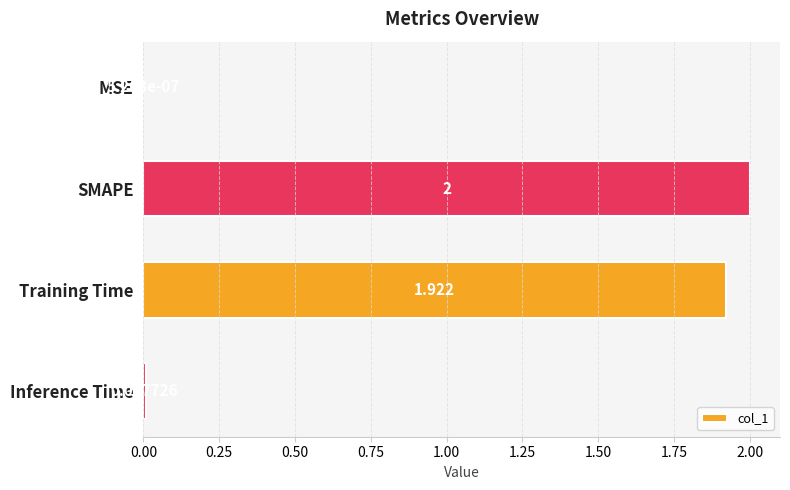

Between Inference Time and SMAPE, which is larger?

SMAPE